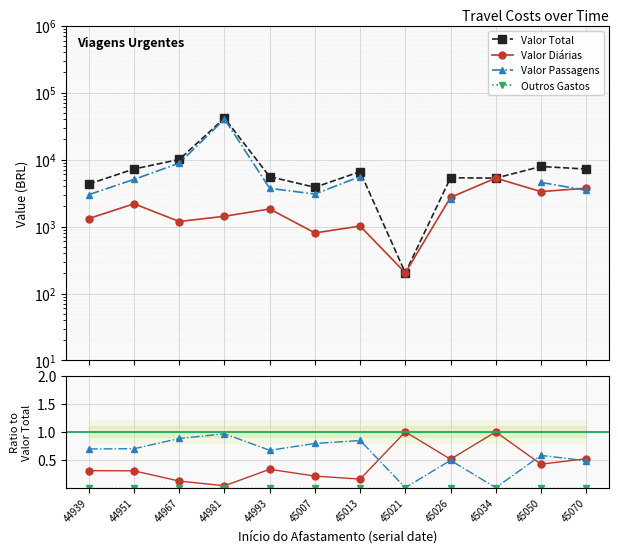

Is this an area chart (filled region under the line)?

No